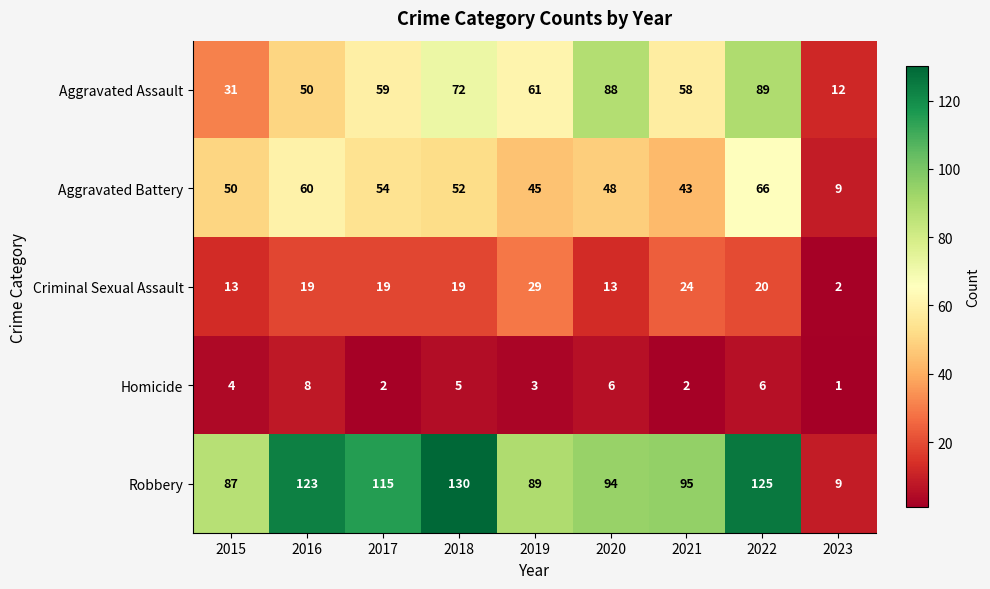

The value of Robbery at 2021 is 168. True or false?

False